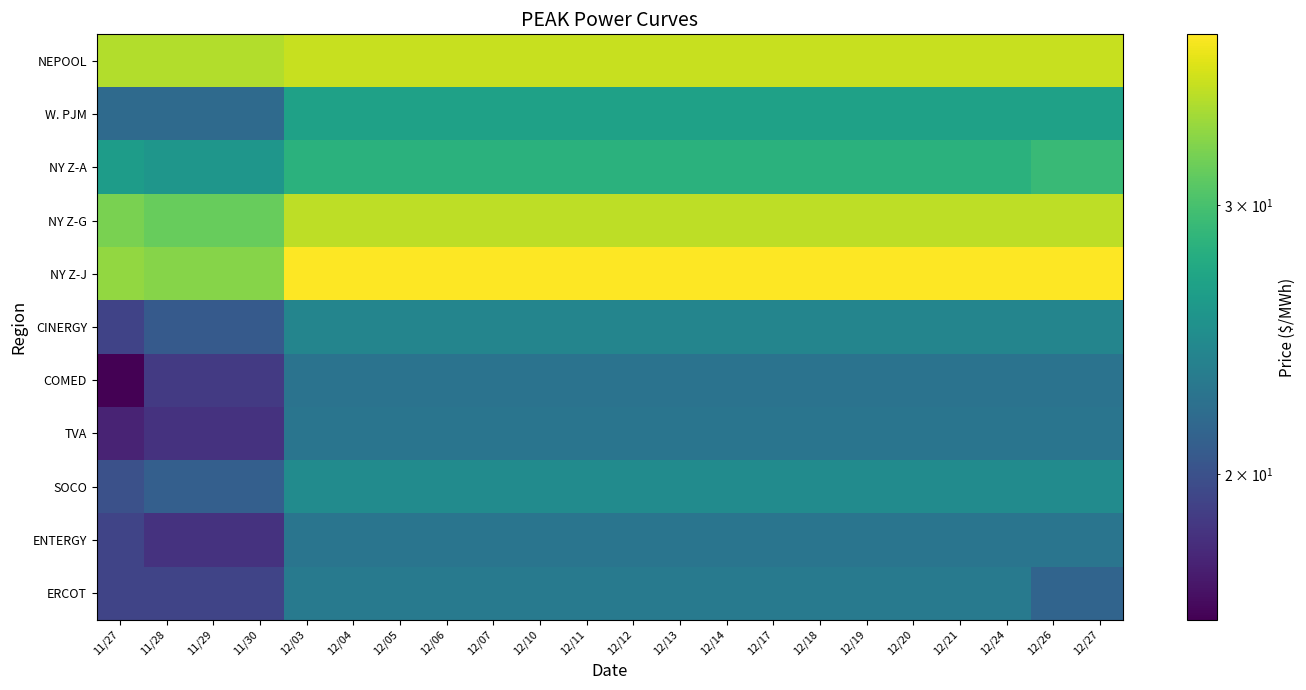

At which category is the sum across all series the highest?

12/10